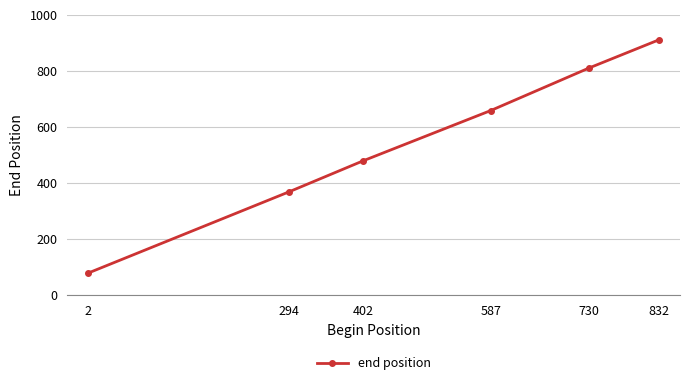

How many data points does each series have?

6